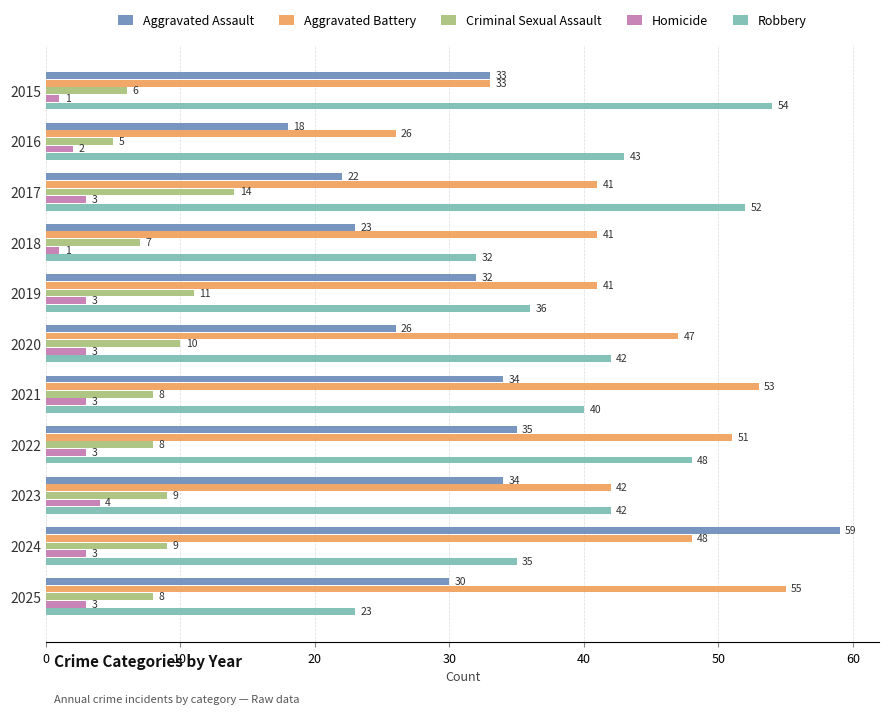

How many distinct data groups are displayed?

5